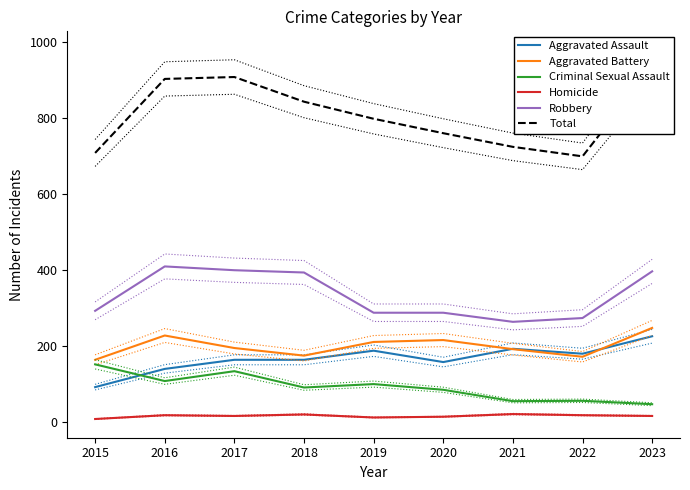

What is the sum of the Aggravated Assault values at 2020 and 2023?

384